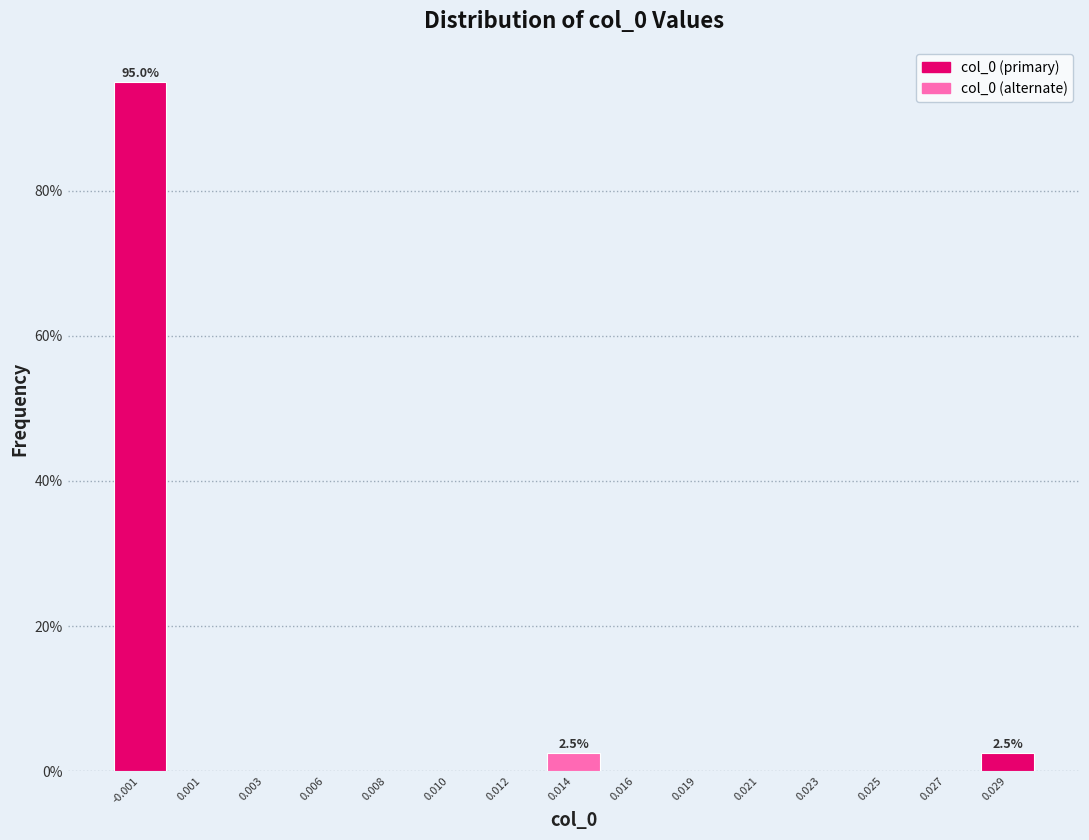

Reading left to right, list all the values displayed in this chart.

-0.001=95.0	0.001=0.0	0.003=0.0	0.006=0.0	0.008=0.0	0.010=0.0	0.012=0.0	0.014=2.5	0.016=0.0	0.019=0.0	0.021=0.0	0.023=0.0	0.025=0.0	0.027=0.0	0.029=2.5